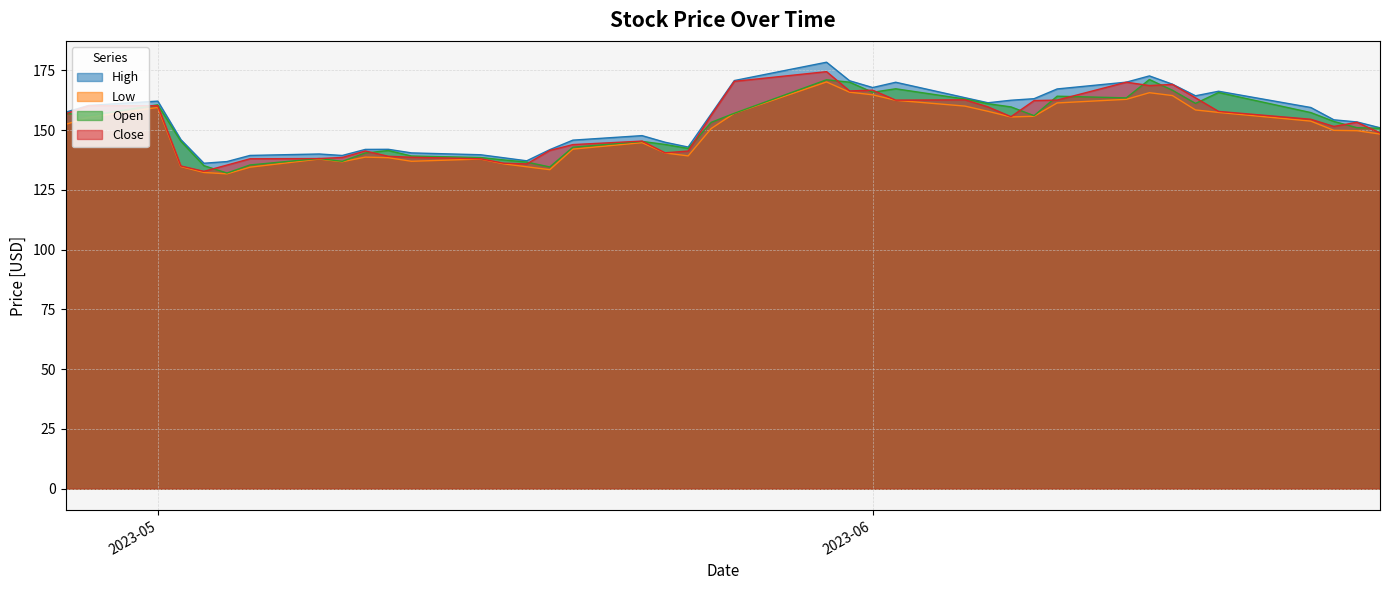

Which series has the widest spread of values?

High